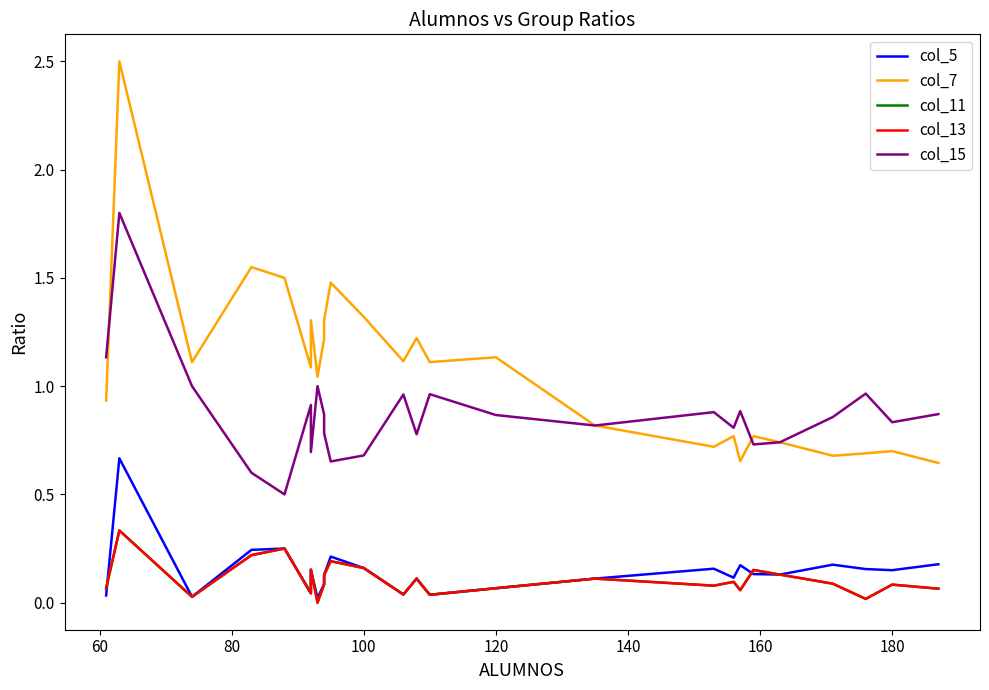

How many interior local peaks does the col_15 series have?

8